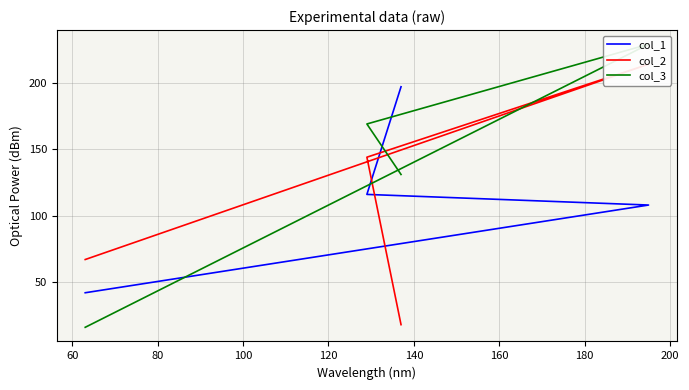

How many lines are shown in the chart?

3